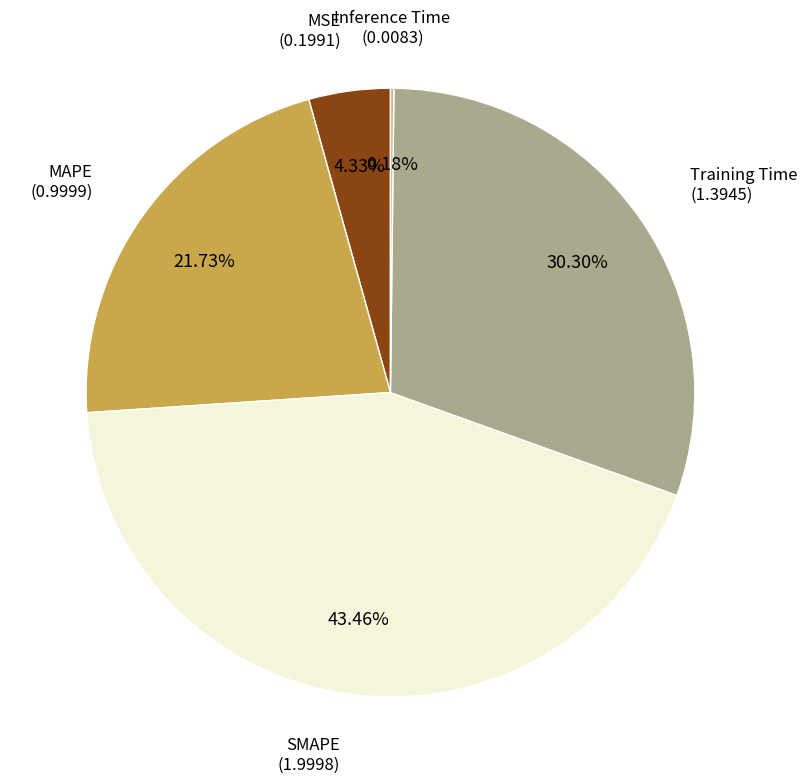

Is MSE the majority of the pie?

No